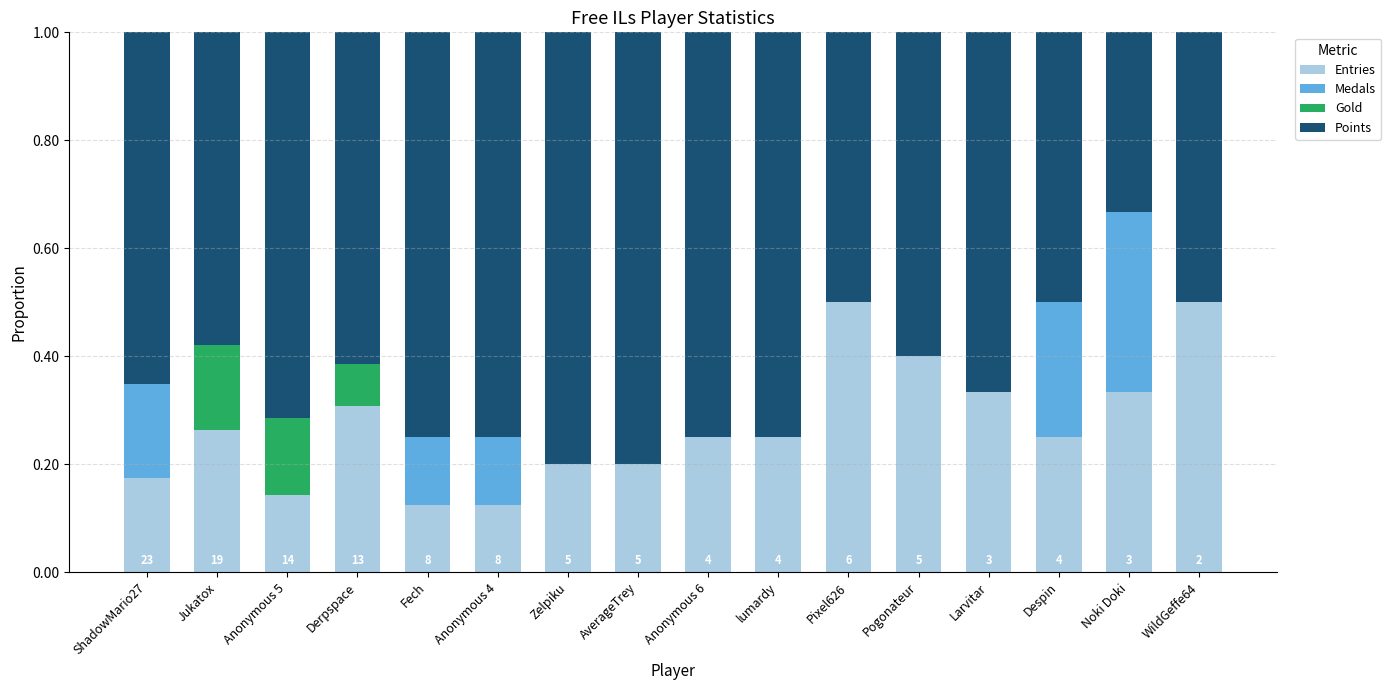

What is the total value across all series at Jukatox?

1.0